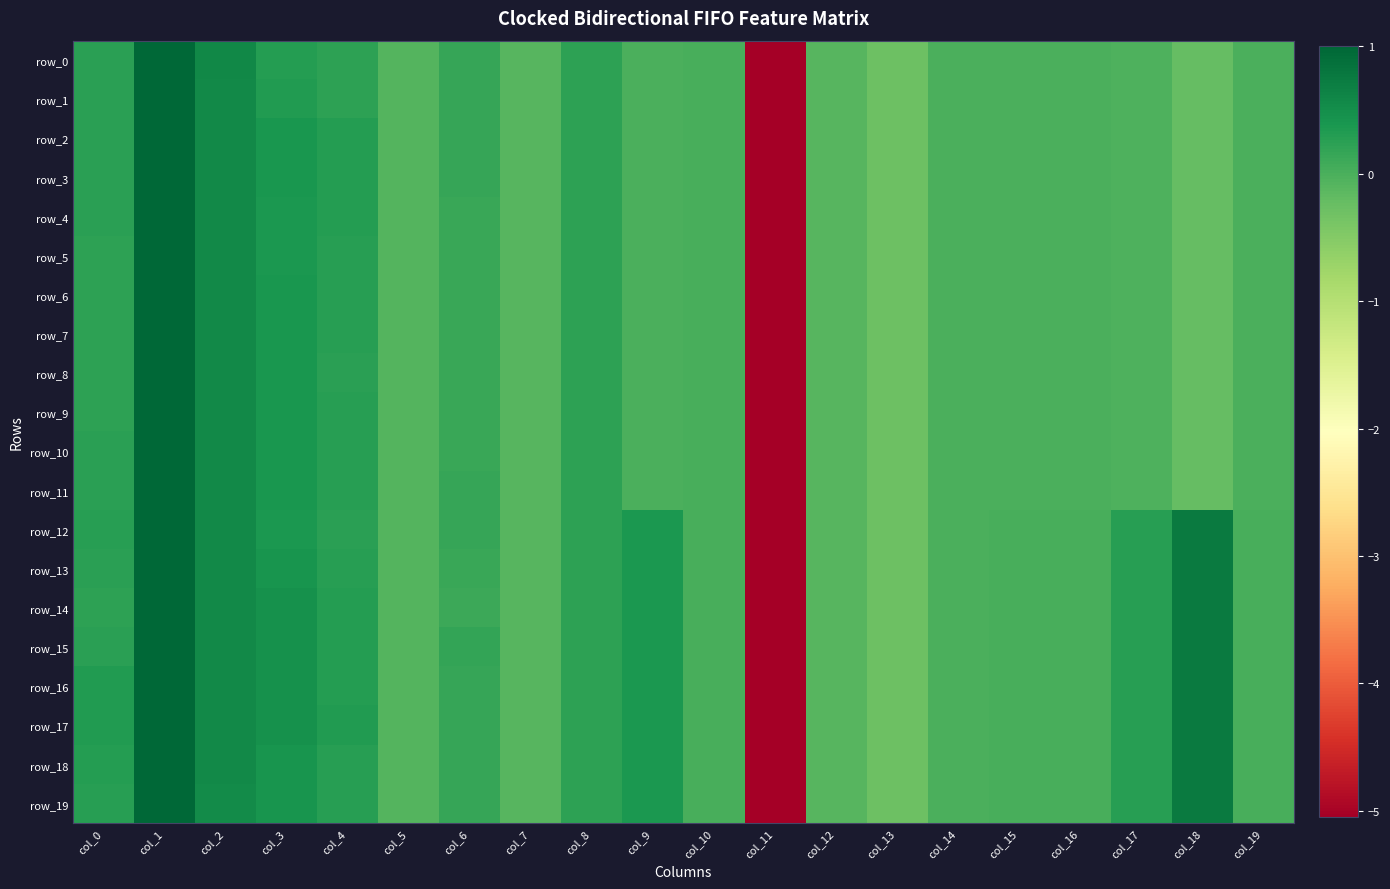

Which category has the lowest value in the row_17 series?

col_11